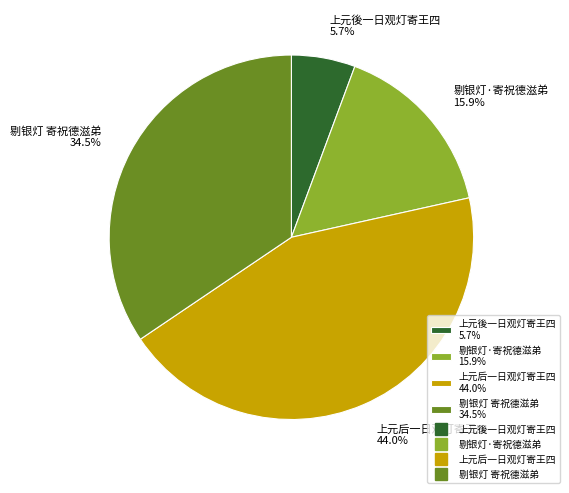

To the nearest percent, what percentage of the pie is 上元後一日观灯寄王四?

6%